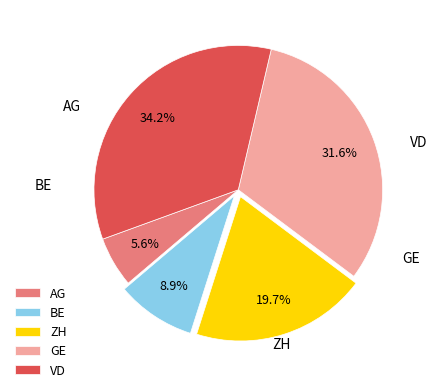

Does any single category account for the majority?

No